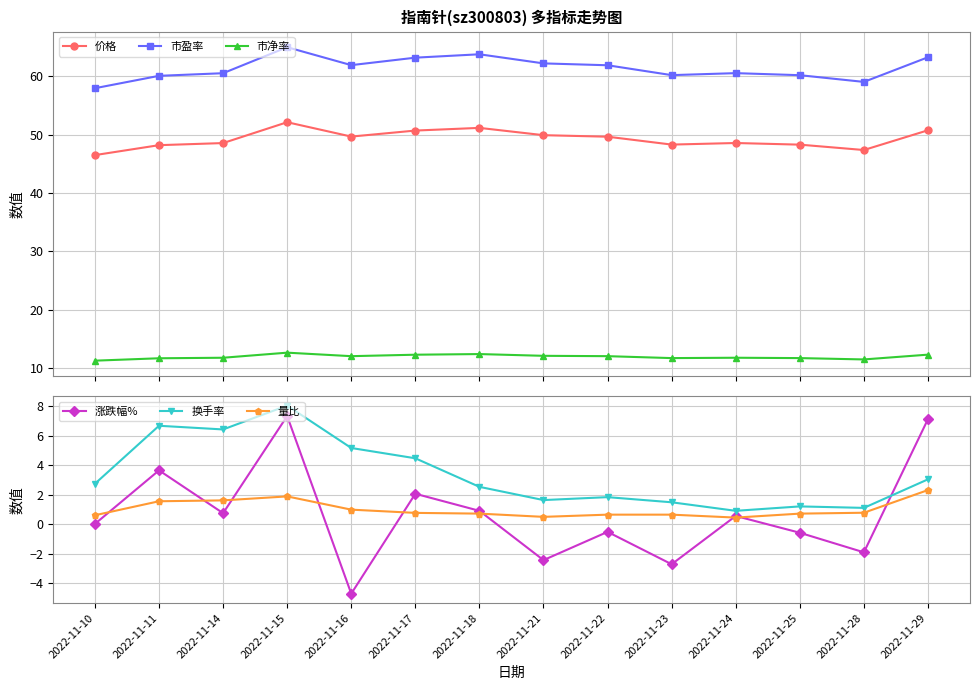

Between 2022-11-11 and 2022-11-29, which series saw the biggest shift?

换手率